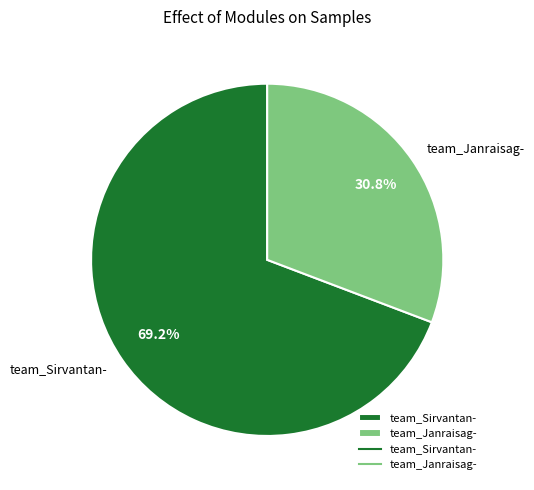

Combined, what portion of the pie is team_Janraisag- and team_Sirvantan-?

100.0%